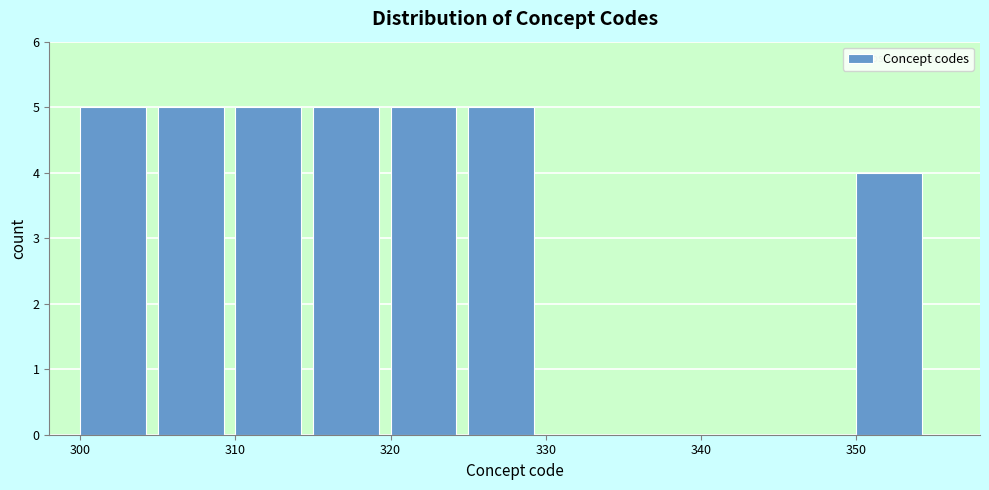

Reading left to right, transcribe this chart: for each bar, give the range it covers on the x-axis and its height. The values are not printed on the chart, so give them approximately, as read against the axis.

300 to 305: 5
305 to 310: 5
310 to 315: 5
315 to 320: 5
320 to 325: 5
325 to 330: 5
330 to 335: 0
335 to 340: 0
340 to 345: 0
345 to 350: 0
350 to 355: 4